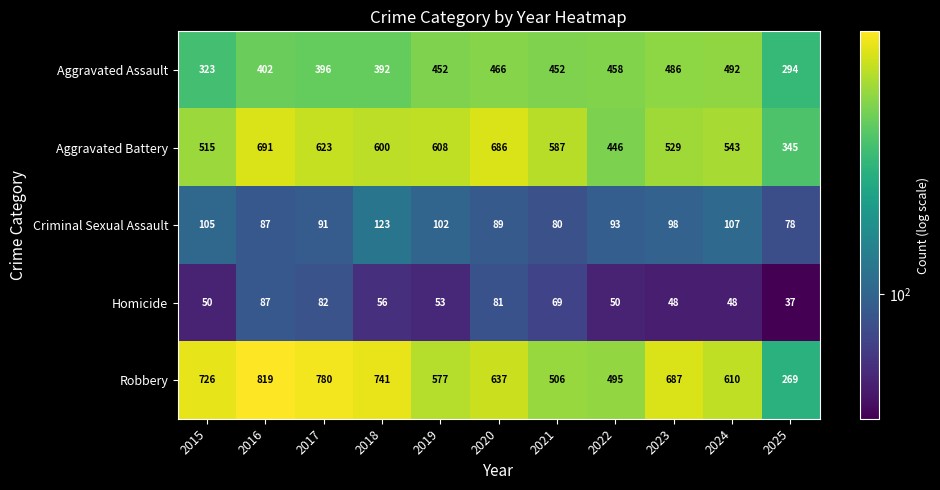

Is it true that Robbery equals 1271 at 2017?

False